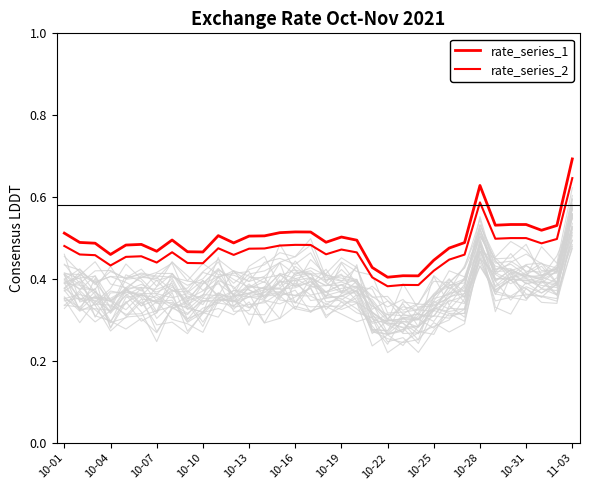

In rate_series_2, how many points are lower than both neighbors (excluding endpoints)?

9